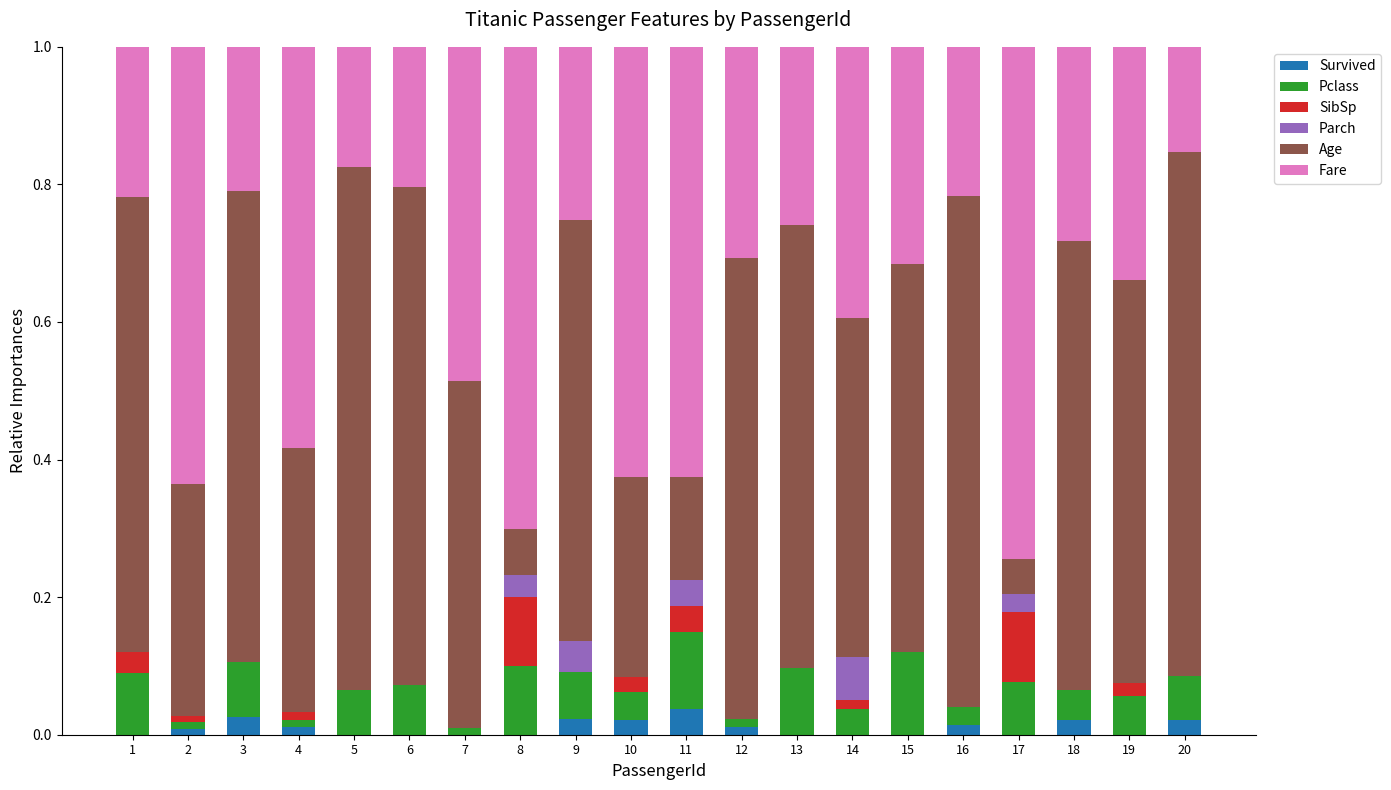

What is the total value across all series at 9?

1.0